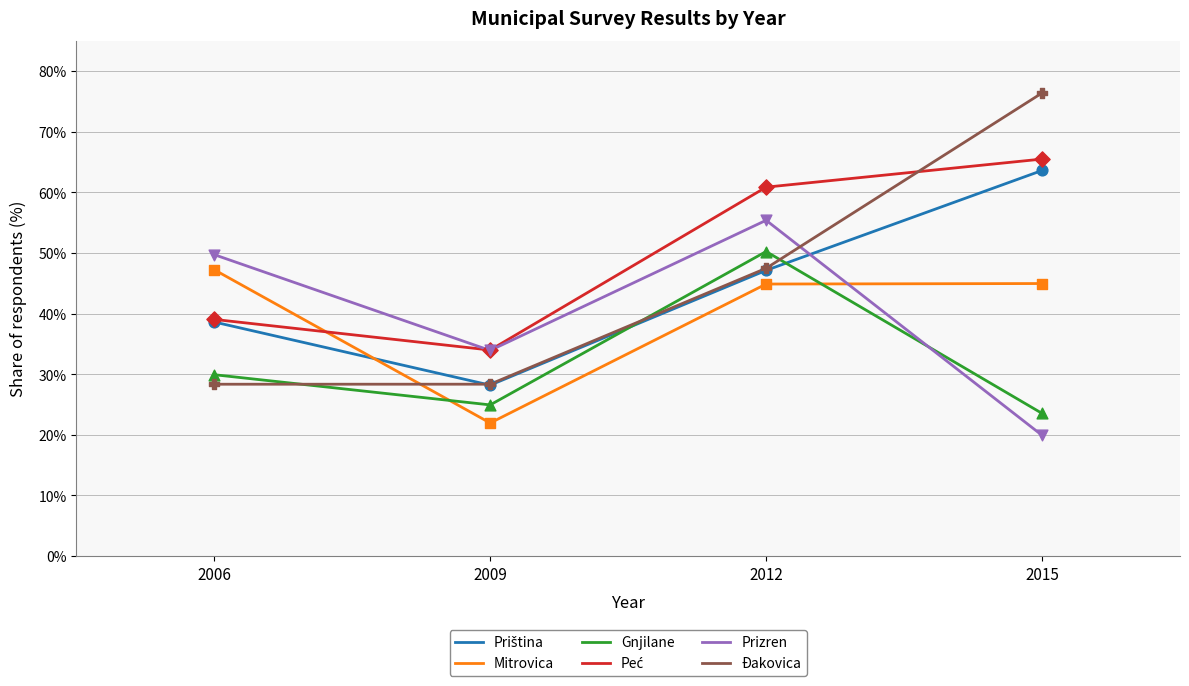

At how many categories does at least one series exceed 0?

4